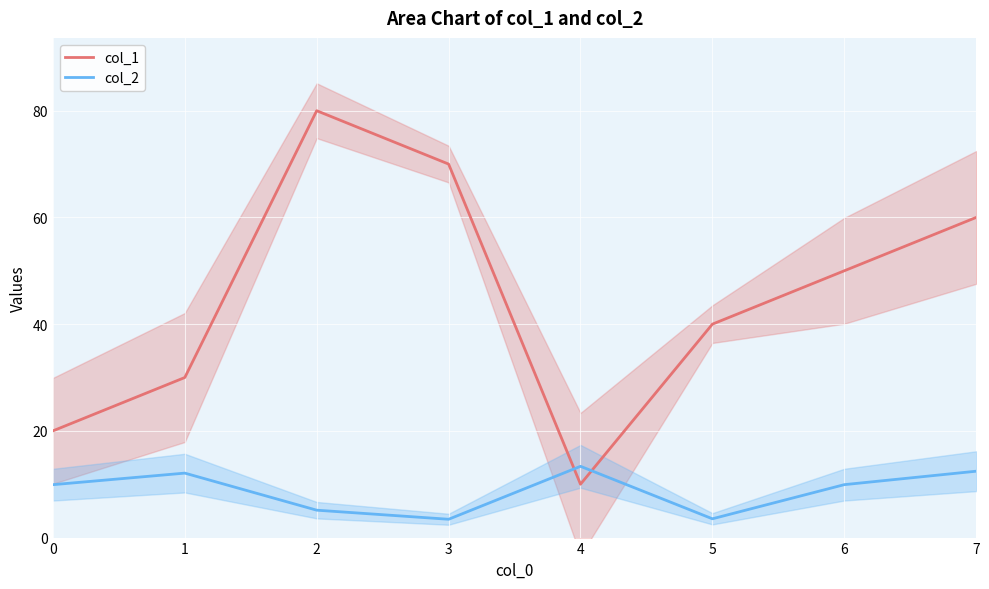

What is the value of the col_2 point at the 1st from the left?

9.9